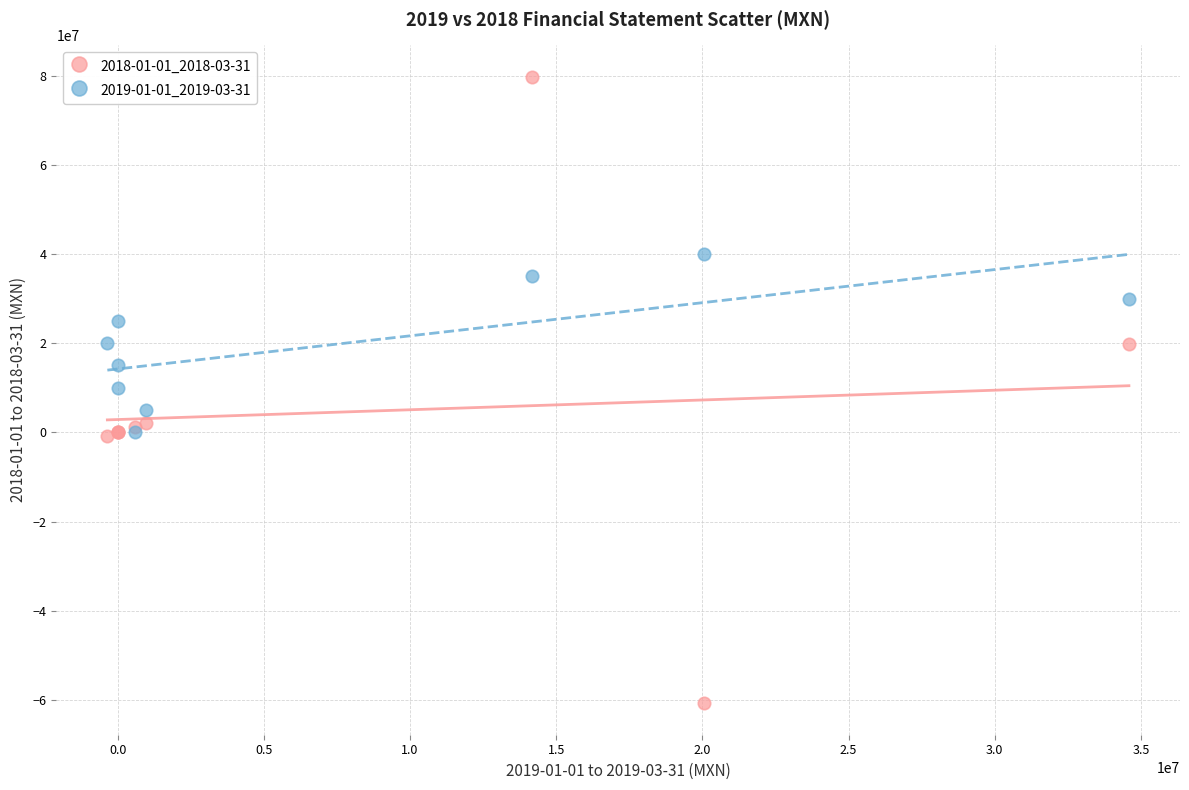

Which series contains the highest Y value?

2018-01-01_2018-03-31